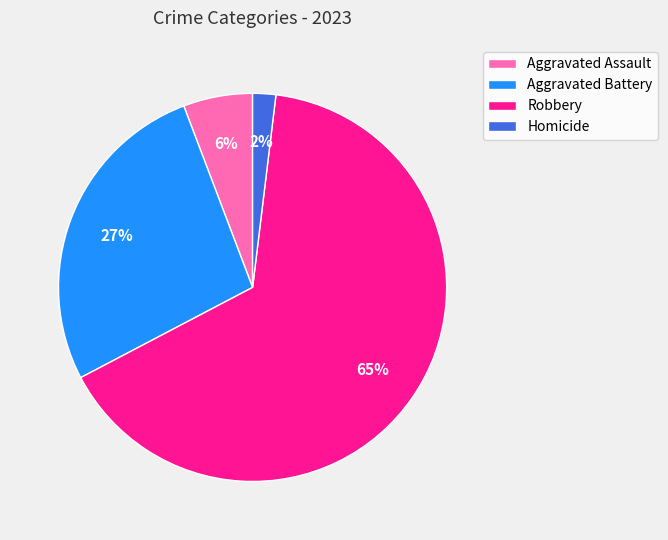

Is the sum of Aggravated Battery and Homicide greater than half?

No